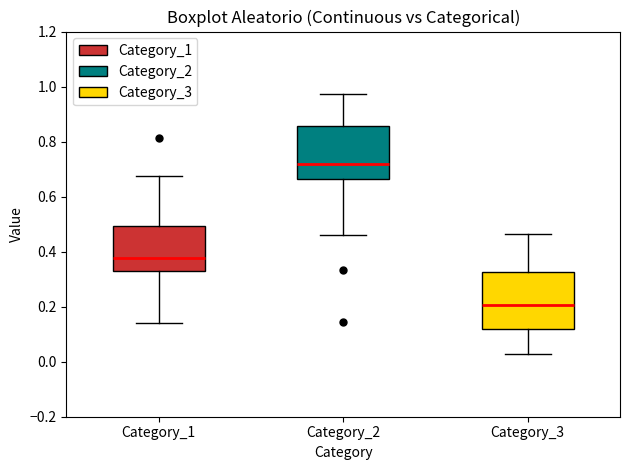

Which box's median line is the lowest?

Category_3